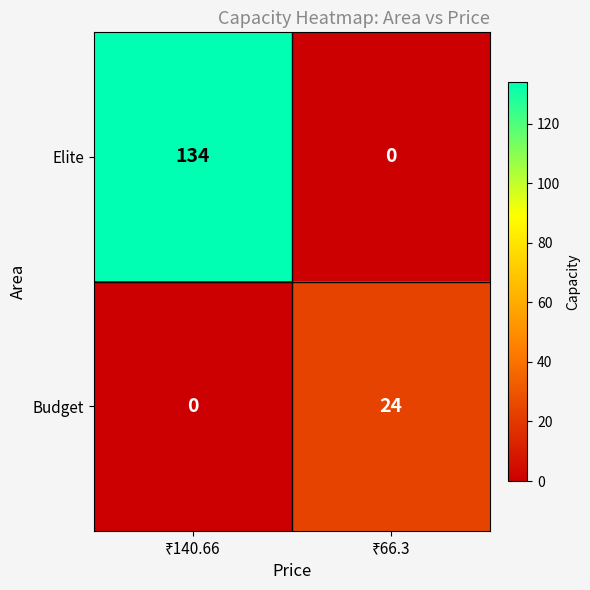

List the series in order of their overall mean, highest first.

Elite, Budget